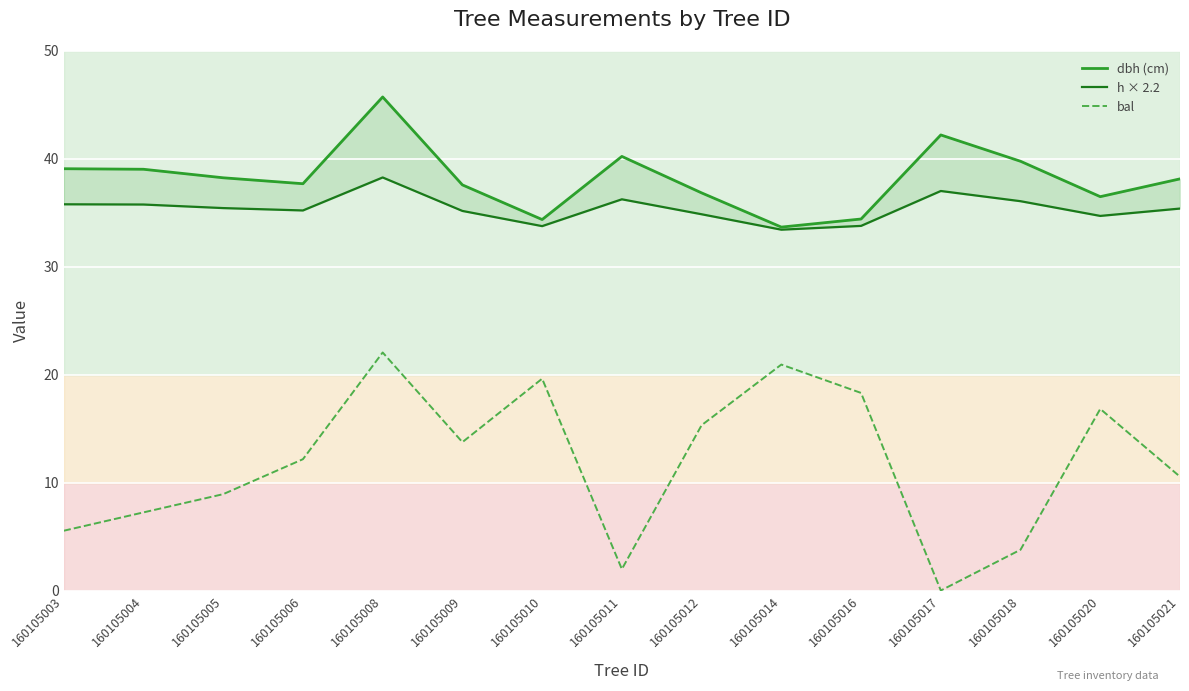

What is the sum of the bal values at 160105011 and 160105005?

10.9